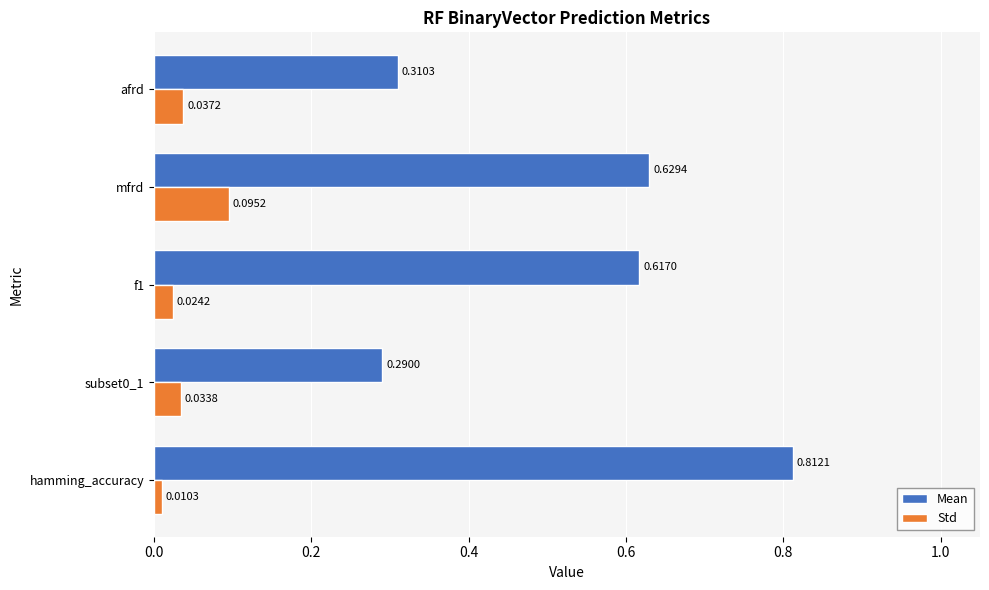

Rank the series by their average value, from lowest to highest.

Std, Mean